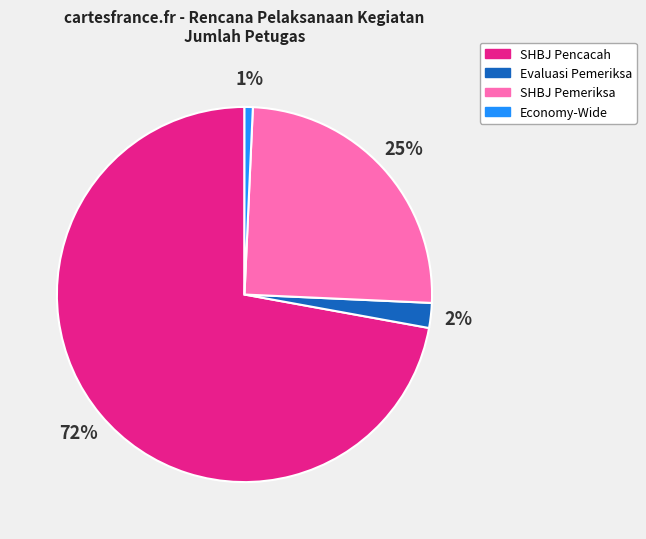

Is there a majority slice in this chart?

Yes